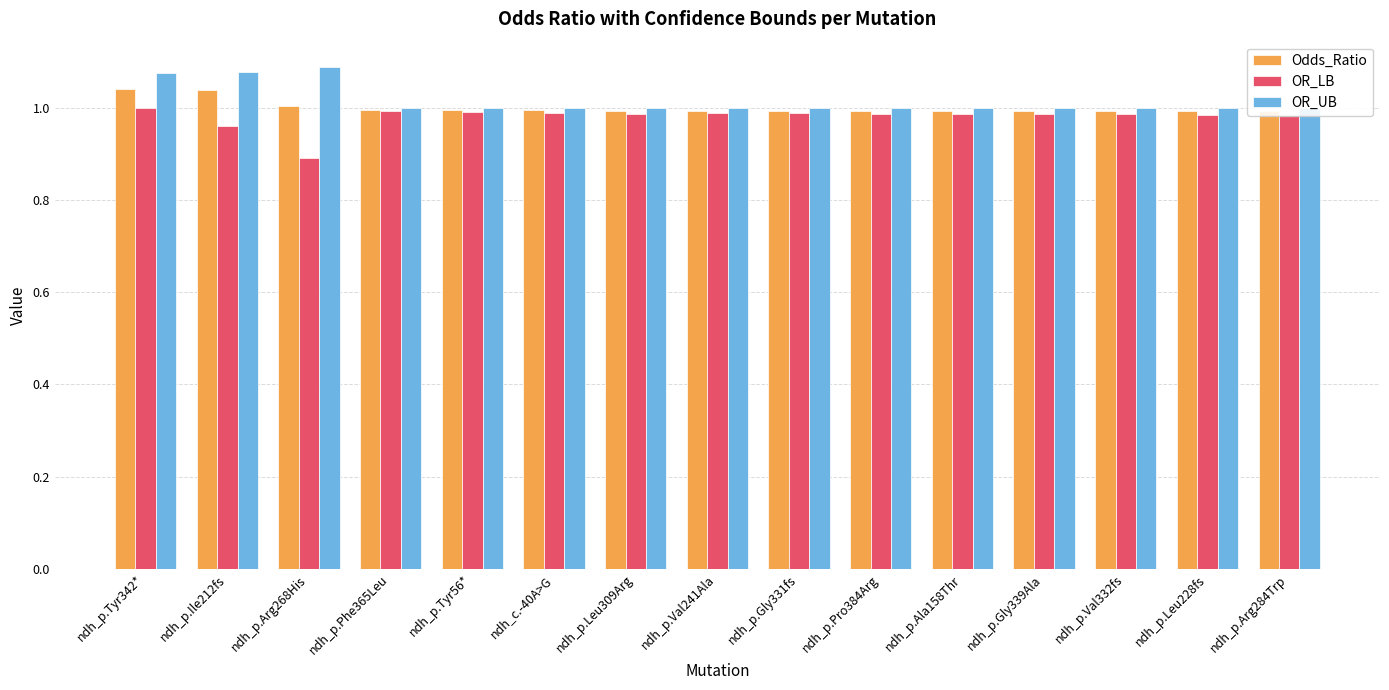

What is the difference between the second highest and second lowest values in the OR_UB series?

0.1